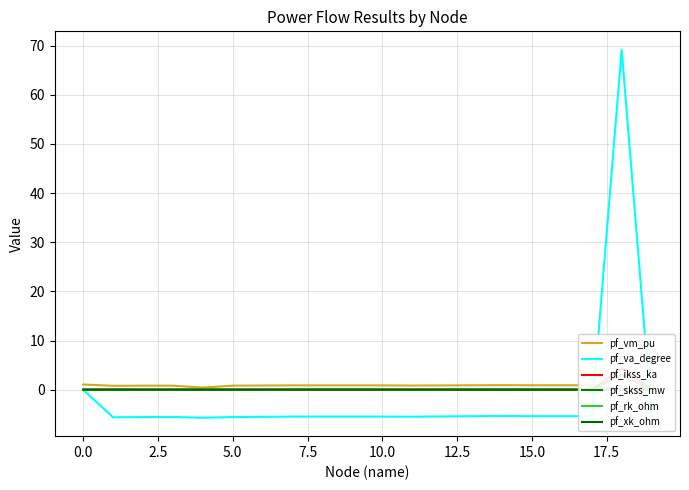

Which label corresponds to the largest value in the chart?

18